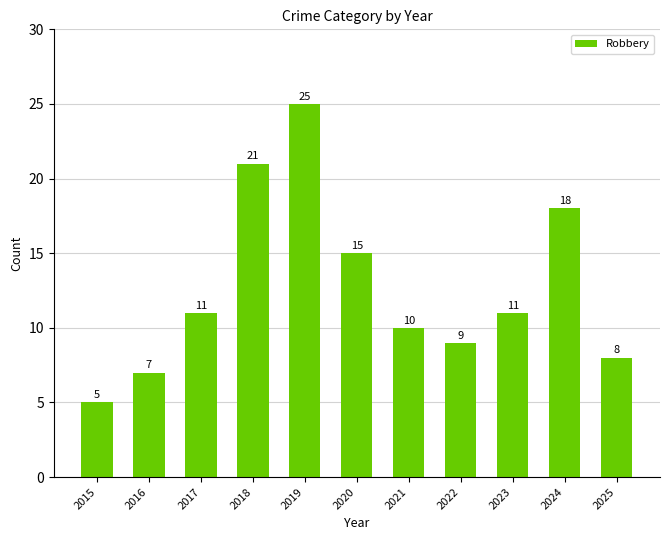

How many data points are less than 11?

5